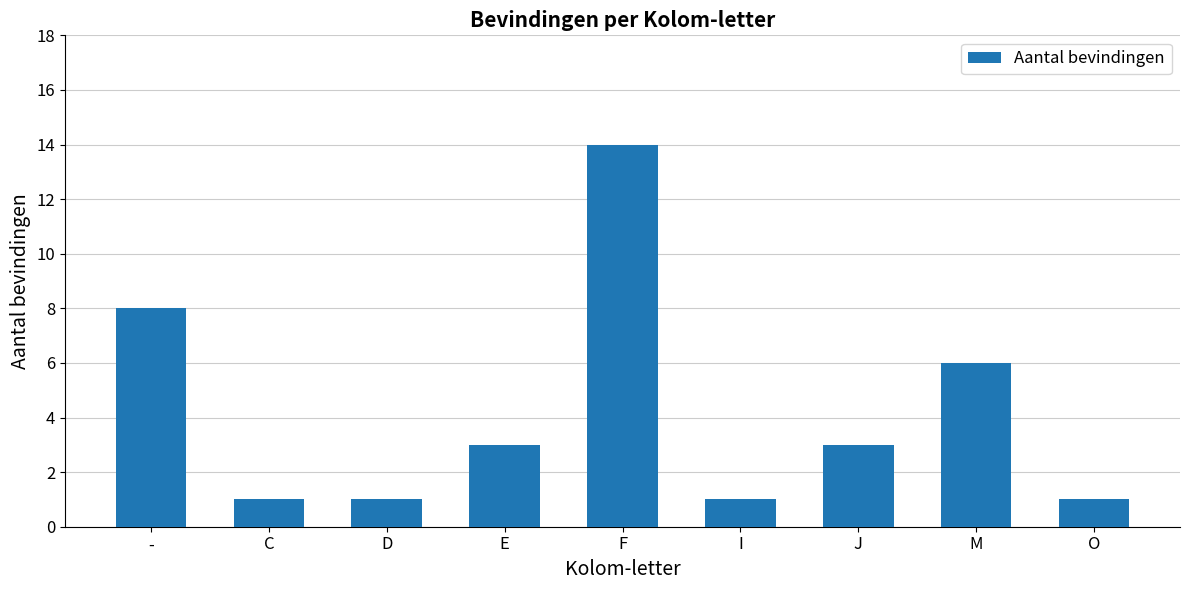

What is the label of the 7th bar from the right?

D